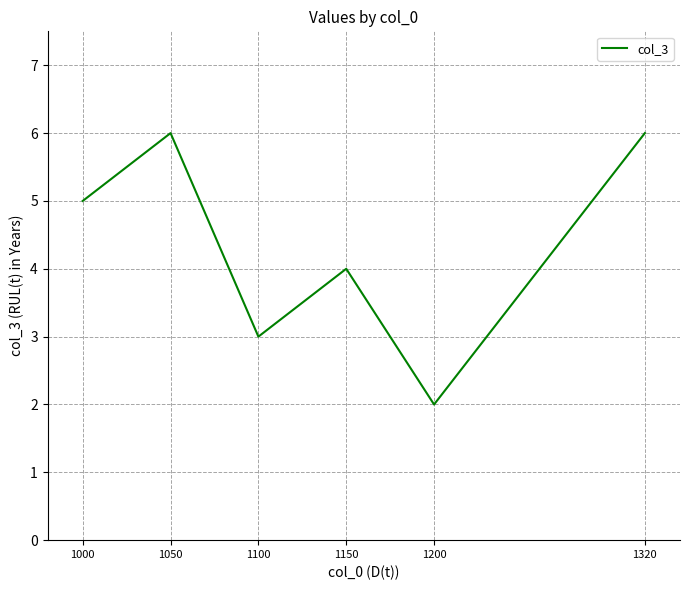

Reading left to right, list all the values displayed in this chart.

1000=5	1050=6	1100=3	1150=4	1200=2	1320=6